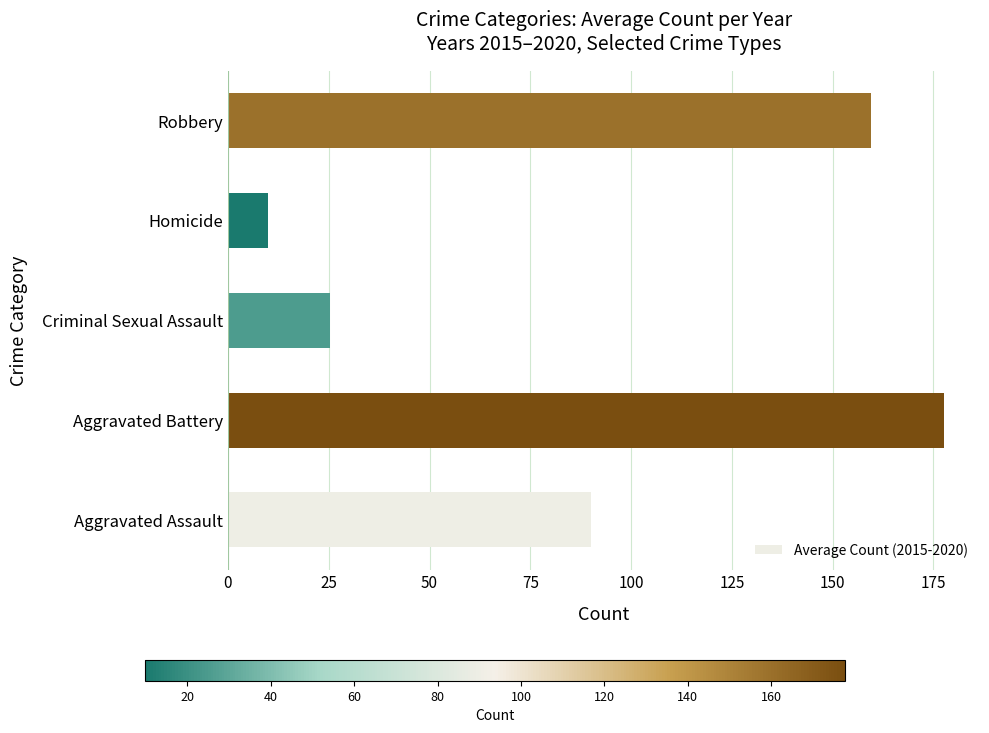

Rank the categories by value from lowest to highest.

Homicide, Criminal Sexual Assault, Aggravated Assault, Robbery, Aggravated Battery